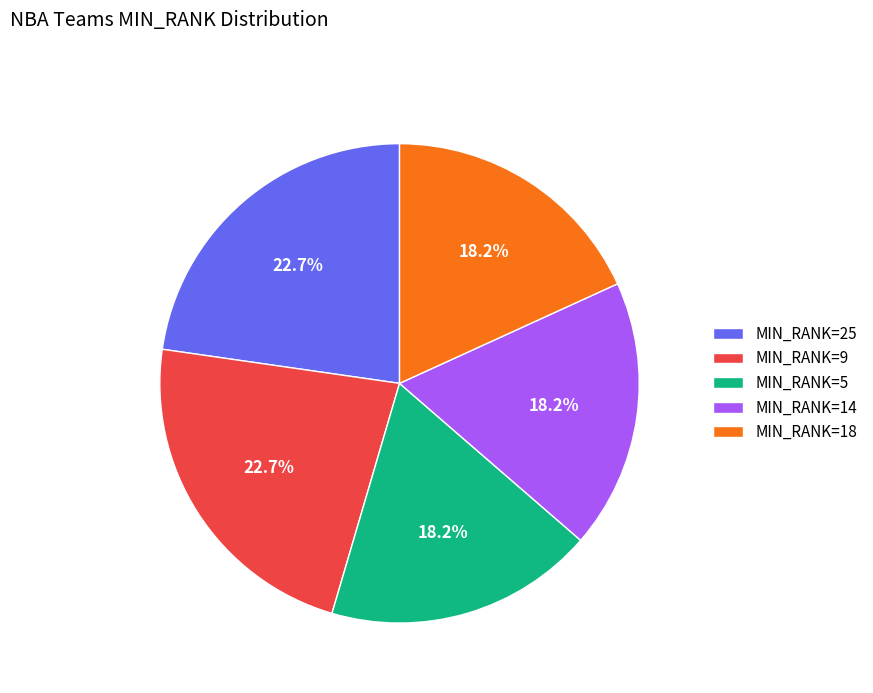

Approximately how many times larger is the value at MIN_RANK=9 compared to MIN_RANK=14?

1.2